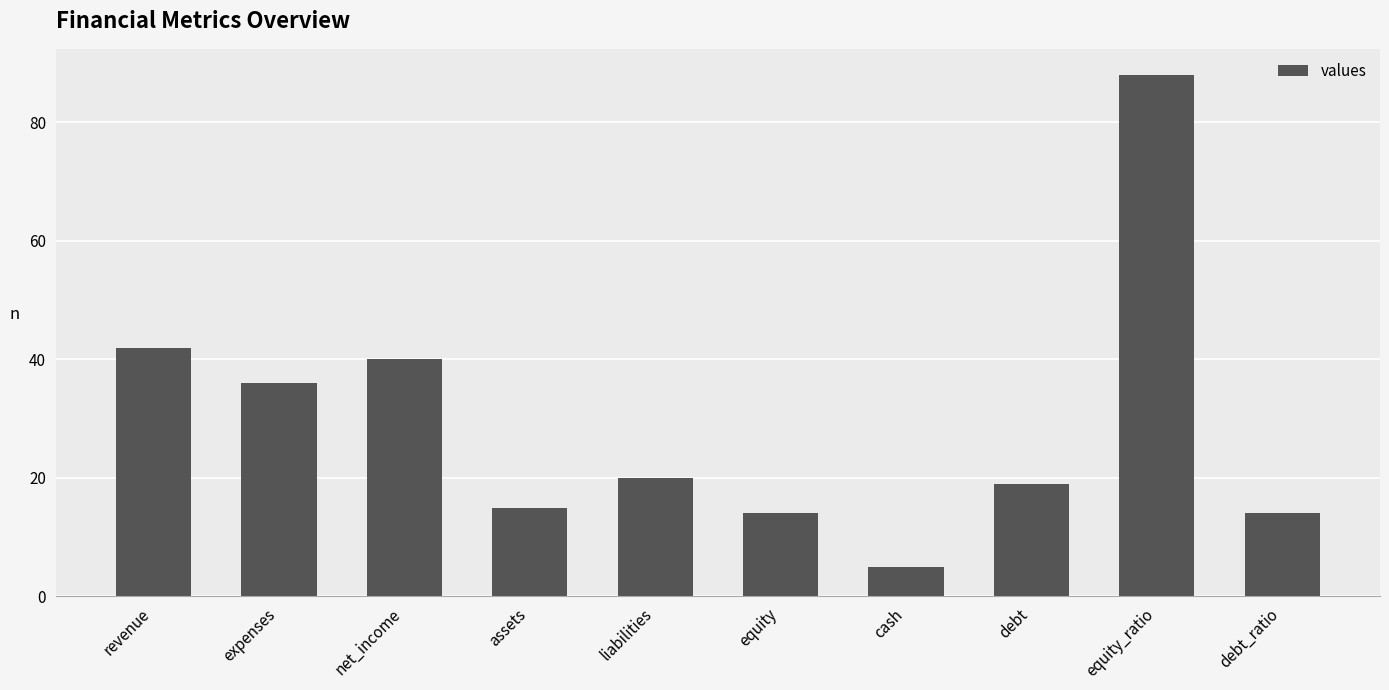

What is the value of the 2nd bar from the left?

36